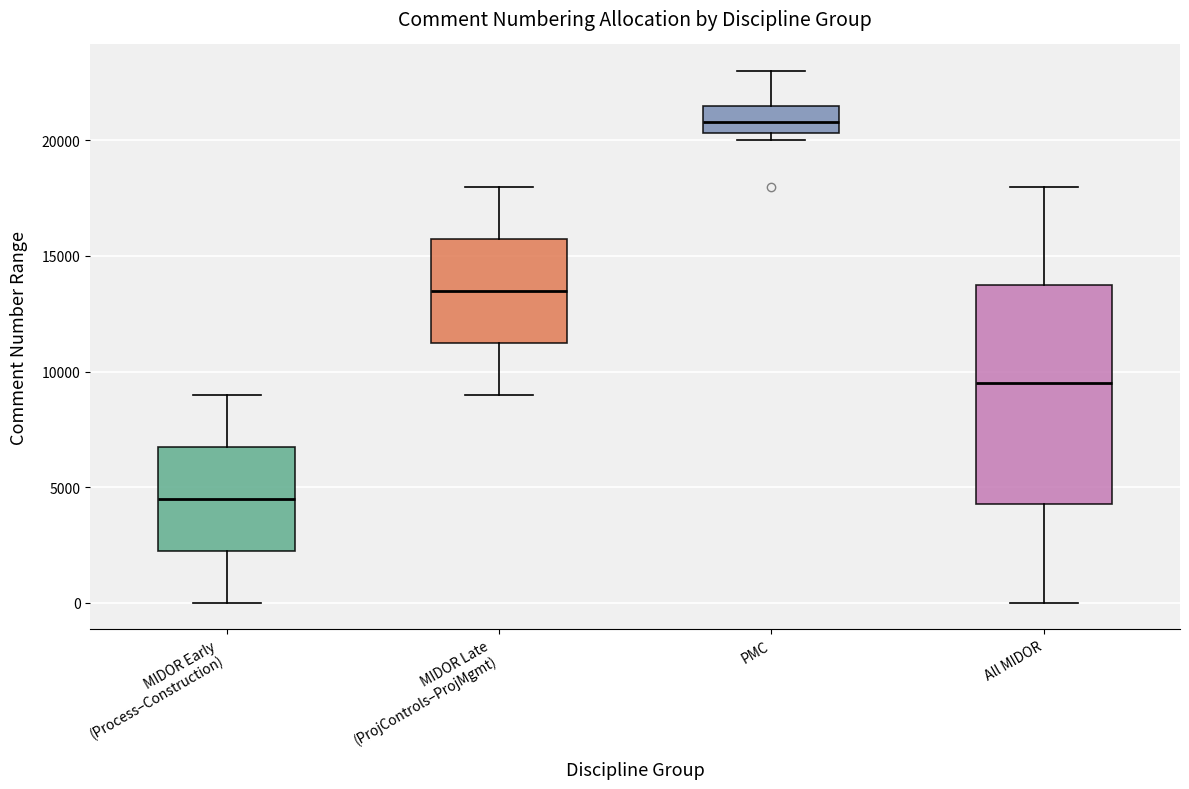

Which box's median line is the lowest?

MIDOR Early (Process–Construction)